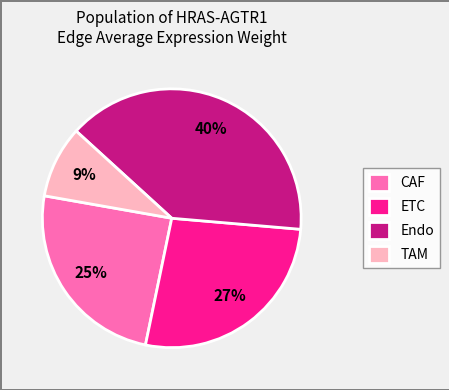

Does CAF represent more than half of the total?

No